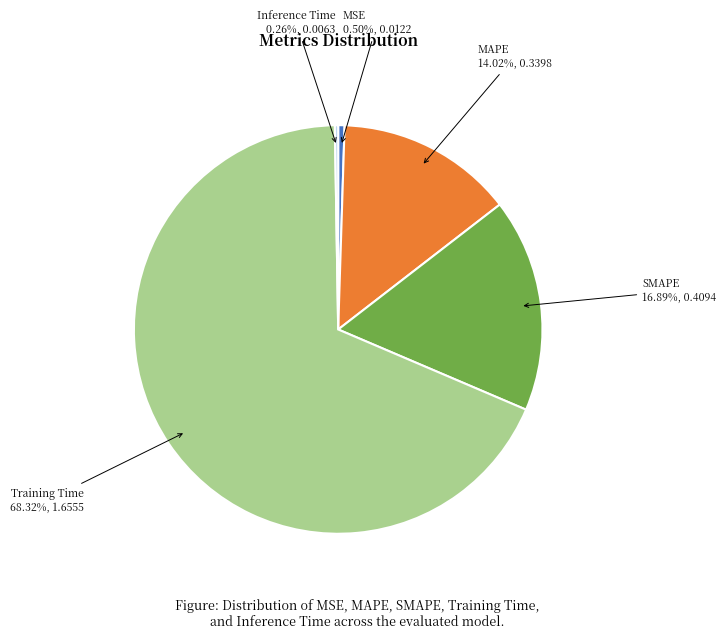

To the nearest percent, what is the combined percentage of SMAPE and Training Time?

85%